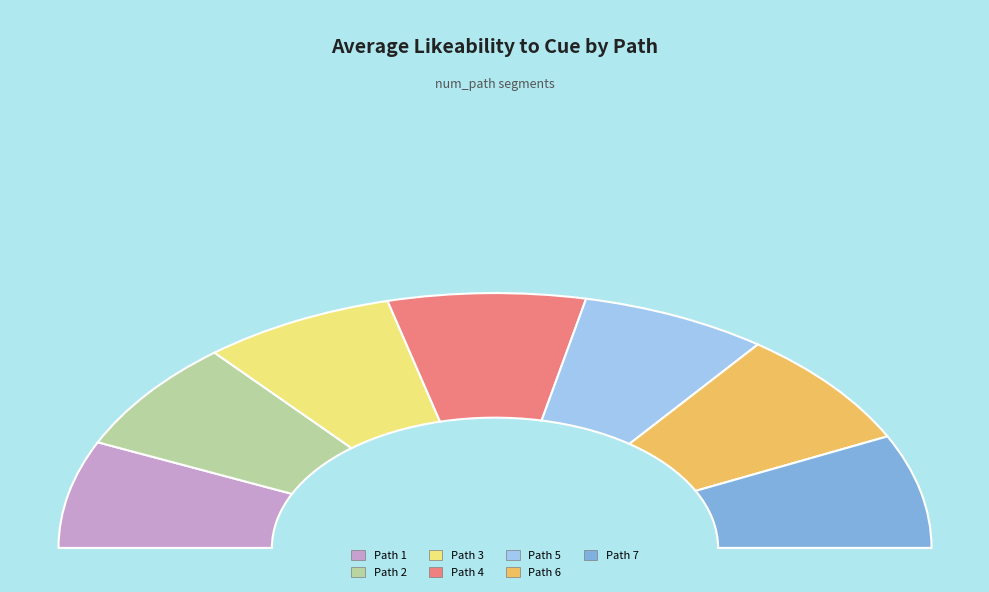

Which has a higher value, 5 or 4?

4